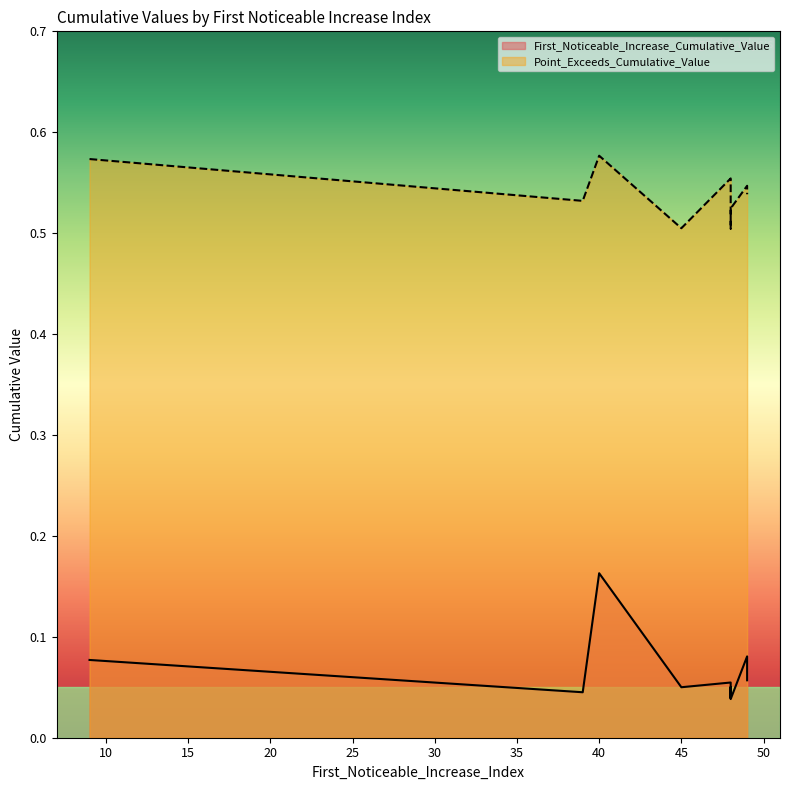

Count the number of categories in the chart.

10